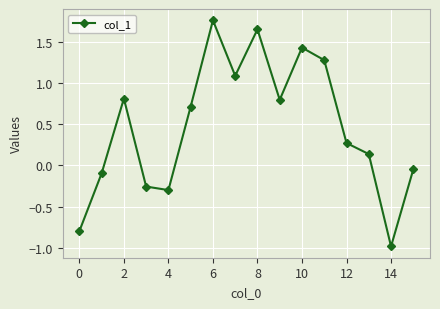

What is the average value?

0.5